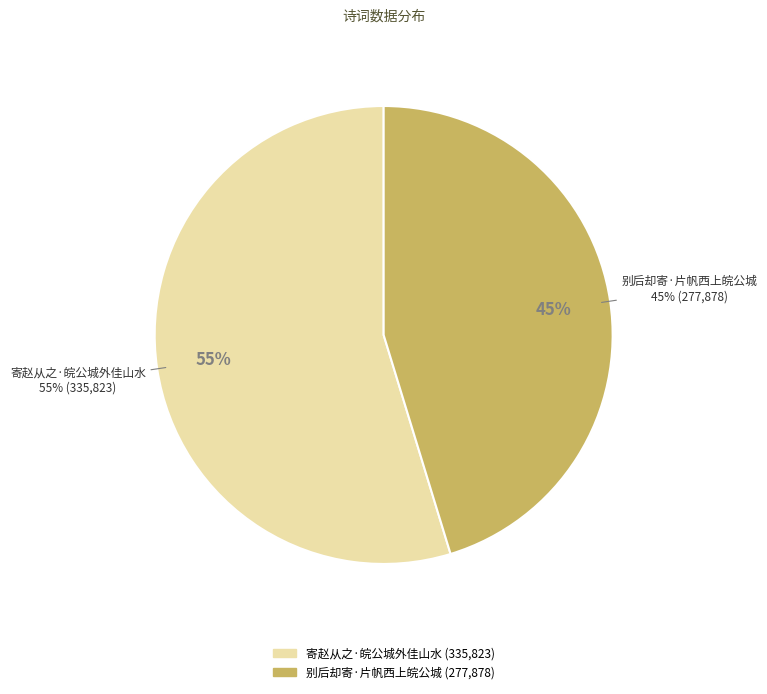

The 别后却寄·片帆西上皖公城 slice represents 45% of the pie. True or false?

True